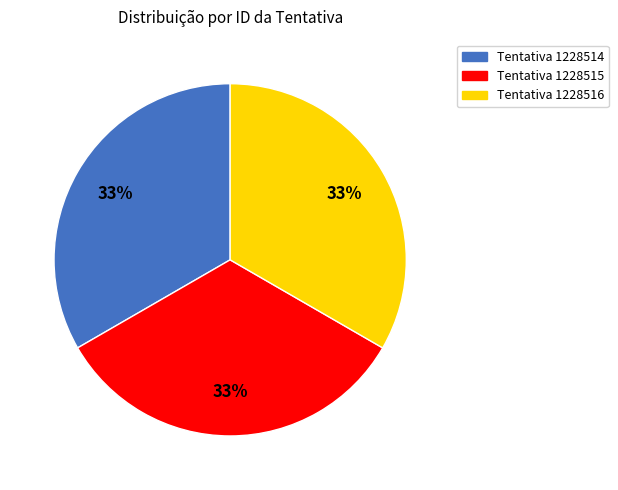

What is the ratio of the value at Tentativa 1228516 to the value at Tentativa 1228514?

1.0